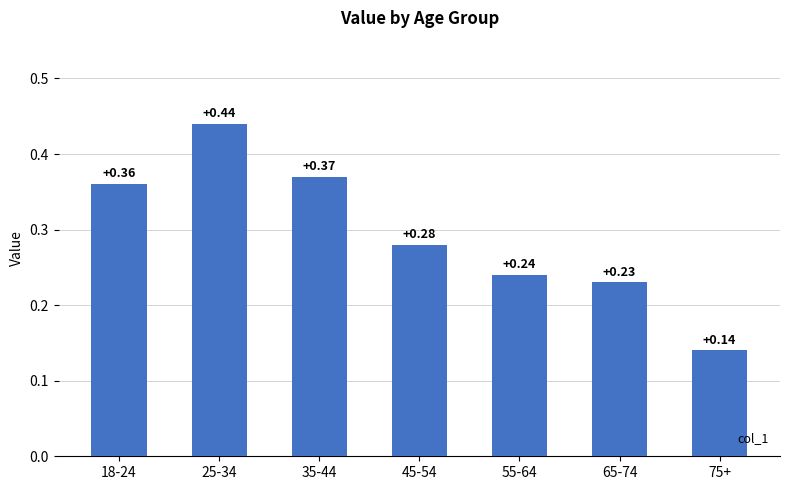

List the labels in order of value, smallest first.

75+, 65-74, 55-64, 45-54, 18-24, 35-44, 25-34